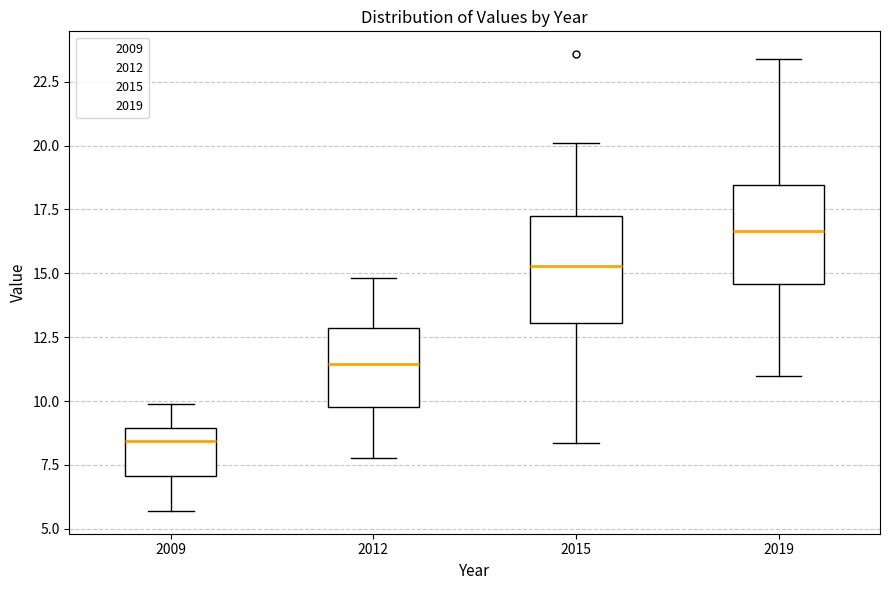

Reading left to right, transcribe this box plot: for each box, give where its median line is, the range the box spans, and where its two whiskers end, as read against the y-axis. The values are not printed on the chart, so give them approximately, as read against the axis.

2009: median 8.5, box 7.0 to 9.0, whiskers 5.5 to 10.0
2012: median 11.5, box 10.0 to 13.0, whiskers 8.0 to 15.0
2015: median 15.5, box 13.0 to 17.0, whiskers 8.5 to 20.0
2019: median 16.5, box 14.5 to 18.5, whiskers 11.0 to 23.5